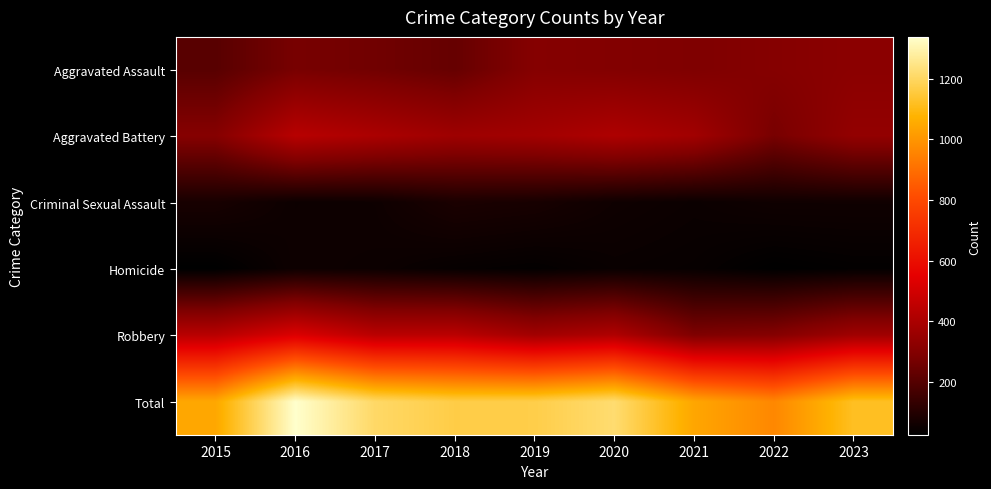

Reading right to left, what are all the values shown in this chart?

Aggravated Assault: 2023=318	2022=303	2021=288	2020=296	2019=303	2018=236	2017=259	2016=273	2015=208
Aggravated Battery: 2023=338	2022=273	2021=375	2020=407	2019=378	2018=367	2017=400	2016=432	2015=304
Criminal Sexual Assault: 2023=59	2022=59	2021=50	2020=58	2019=76	2018=82	2017=56	2016=53	2015=76
Homicide: 2023=33	2022=27	2021=42	2020=46	2019=34	2018=40	2017=52	2016=55	2015=25
Robbery: 2023=372	2022=303	2021=289	2020=412	2019=378	2018=441	2017=439	2016=525	2015=435
Total: 2023=1120	2022=965	2021=1044	2020=1219	2019=1169	2018=1166	2017=1206	2016=1338	2015=1048